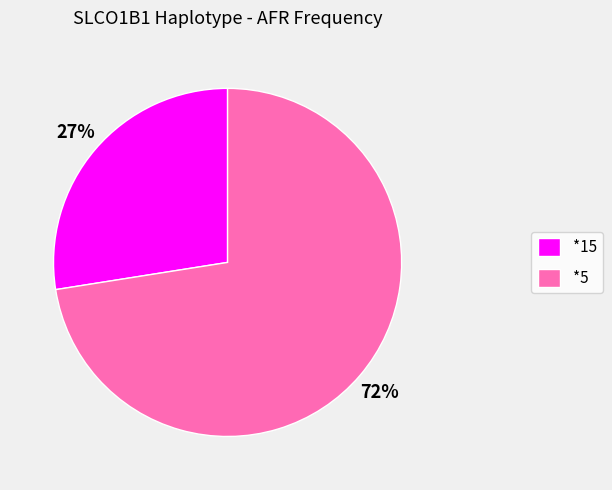

Which category has the biggest portion of the pie?

*5